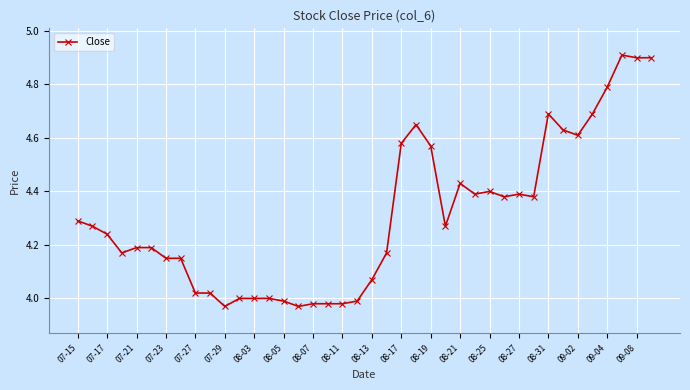

What is the maximum value shown in the chart?

4.9